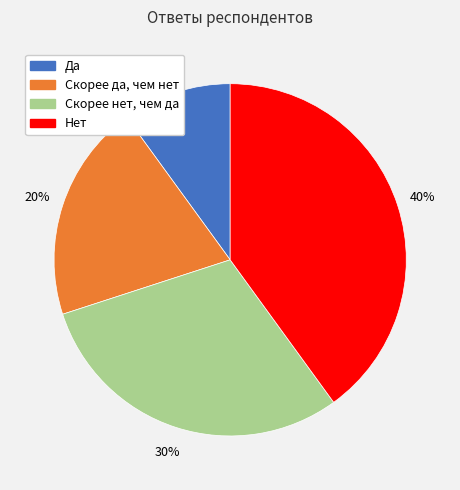

To the nearest percent, what is the difference between the Да and Скорее да, чем нет slice percentages?

10%